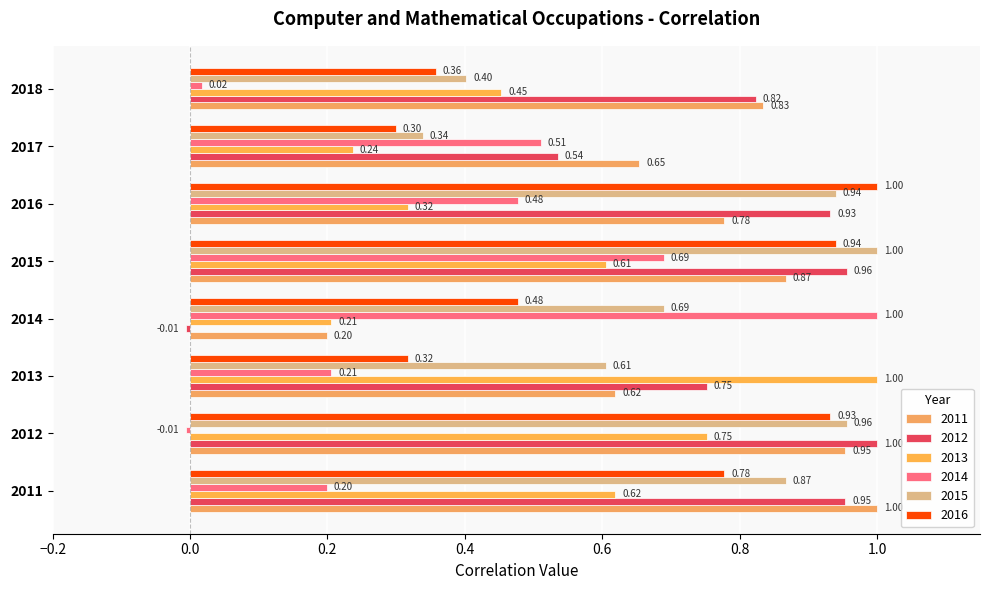

Reading right to left, what are all the values shown in this chart?

2011: 2018=0.8	2017=0.7	2016=0.8	2015=0.9	2014=0.2	2013=0.6	2012=1.0	2011=1.0
2012: 2018=0.8	2017=0.5	2016=0.9	2015=1.0	2014=-0.0	2013=0.8	2012=1.0	2011=1.0
2013: 2018=0.5	2017=0.2	2016=0.3	2015=0.6	2014=0.2	2013=1.0	2012=0.8	2011=0.6
2014: 2018=0.0	2017=0.5	2016=0.5	2015=0.7	2014=1.0	2013=0.2	2012=-0.0	2011=0.2
2015: 2018=0.4	2017=0.3	2016=0.9	2015=1.0	2014=0.7	2013=0.6	2012=1.0	2011=0.9
2016: 2018=0.4	2017=0.3	2016=1.0	2015=0.9	2014=0.5	2013=0.3	2012=0.9	2011=0.8